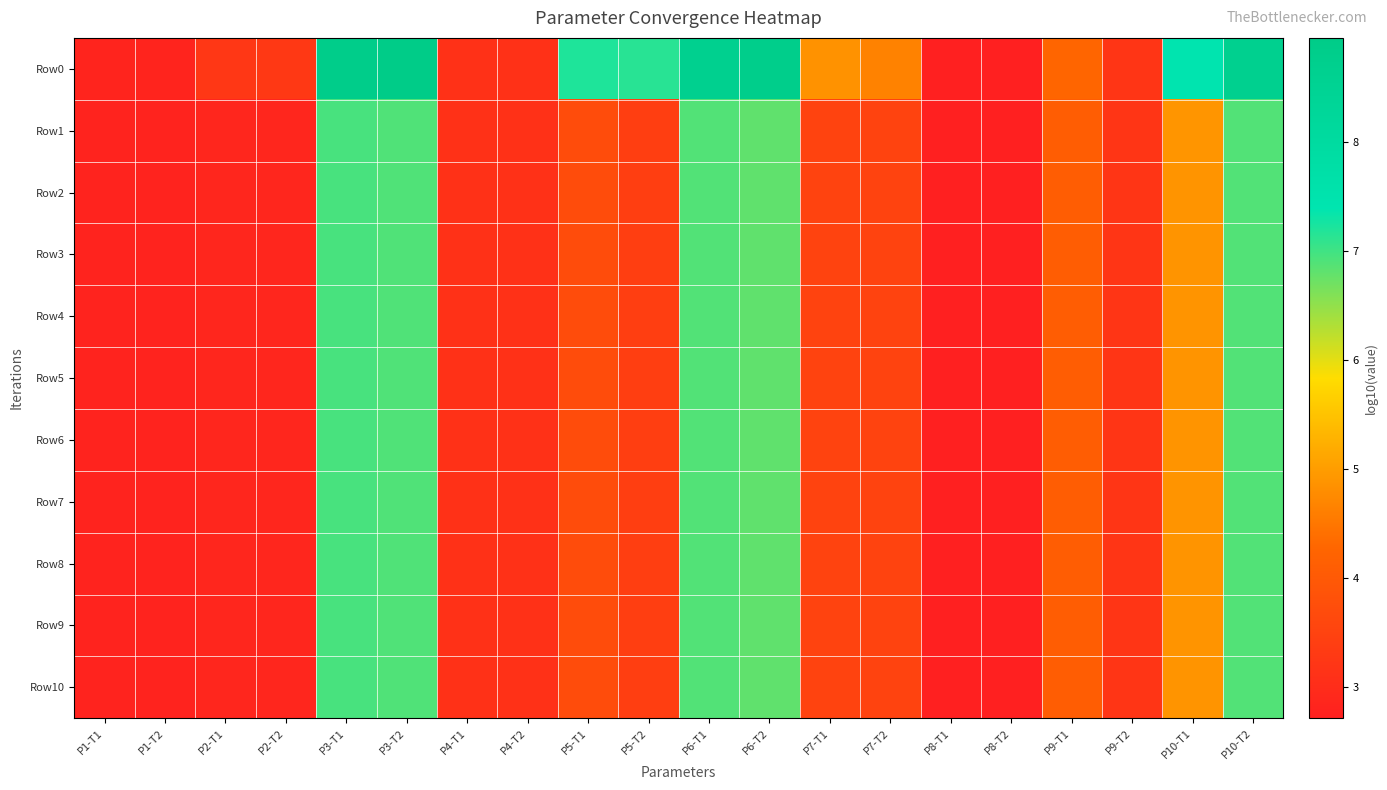

Reading left to right, extract all data points from this chart.

Row0: P1-T1=2.8	P1-T2=2.8	P2-T1=3.3	P2-T2=3.3	P3-T1=8.8	P3-T2=9.0	P4-T1=3.1	P4-T2=3.1	P5-T1=7.2	P5-T2=7.1	P6-T1=8.6	P6-T2=8.8	P7-T1=4.9	P7-T2=4.6	P8-T1=2.7	P8-T2=2.7	P9-T1=4.3	P9-T2=3.2	P10-T1=7.4	P10-T2=8.7
Row1: P1-T1=2.8	P1-T2=2.8	P2-T1=2.9	P2-T2=2.9	P3-T1=6.9	P3-T2=6.9	P4-T1=3.1	P4-T2=3.1	P5-T1=3.7	P5-T2=3.4	P6-T1=6.9	P6-T2=6.8	P7-T1=3.5	P7-T2=3.5	P8-T1=2.7	P8-T2=2.7	P9-T1=4.1	P9-T2=3.2	P10-T1=4.9	P10-T2=6.9
Row2: P1-T1=2.8	P1-T2=2.8	P2-T1=2.9	P2-T2=2.9	P3-T1=6.9	P3-T2=6.9	P4-T1=3.1	P4-T2=3.1	P5-T1=3.7	P5-T2=3.4	P6-T1=6.9	P6-T2=6.8	P7-T1=3.5	P7-T2=3.5	P8-T1=2.7	P8-T2=2.7	P9-T1=4.1	P9-T2=3.2	P10-T1=4.9	P10-T2=6.9
Row3: P1-T1=2.8	P1-T2=2.8	P2-T1=2.9	P2-T2=2.9	P3-T1=6.9	P3-T2=6.9	P4-T1=3.1	P4-T2=3.1	P5-T1=3.7	P5-T2=3.4	P6-T1=6.9	P6-T2=6.8	P7-T1=3.5	P7-T2=3.5	P8-T1=2.7	P8-T2=2.7	P9-T1=4.1	P9-T2=3.2	P10-T1=4.9	P10-T2=6.9
Row4: P1-T1=2.8	P1-T2=2.8	P2-T1=2.9	P2-T2=2.9	P3-T1=6.9	P3-T2=6.9	P4-T1=3.1	P4-T2=3.1	P5-T1=3.7	P5-T2=3.4	P6-T1=6.9	P6-T2=6.8	P7-T1=3.5	P7-T2=3.5	P8-T1=2.7	P8-T2=2.7	P9-T1=4.1	P9-T2=3.2	P10-T1=4.9	P10-T2=6.9
Row5: P1-T1=2.8	P1-T2=2.8	P2-T1=2.9	P2-T2=2.9	P3-T1=6.9	P3-T2=6.9	P4-T1=3.1	P4-T2=3.1	P5-T1=3.7	P5-T2=3.4	P6-T1=6.9	P6-T2=6.8	P7-T1=3.5	P7-T2=3.5	P8-T1=2.7	P8-T2=2.7	P9-T1=4.1	P9-T2=3.2	P10-T1=4.9	P10-T2=6.9
Row6: P1-T1=2.8	P1-T2=2.8	P2-T1=2.9	P2-T2=2.9	P3-T1=6.9	P3-T2=6.9	P4-T1=3.1	P4-T2=3.1	P5-T1=3.7	P5-T2=3.4	P6-T1=6.9	P6-T2=6.8	P7-T1=3.5	P7-T2=3.5	P8-T1=2.7	P8-T2=2.7	P9-T1=4.1	P9-T2=3.2	P10-T1=4.9	P10-T2=6.9
Row7: P1-T1=2.8	P1-T2=2.8	P2-T1=2.9	P2-T2=2.9	P3-T1=6.9	P3-T2=6.9	P4-T1=3.1	P4-T2=3.1	P5-T1=3.7	P5-T2=3.4	P6-T1=6.9	P6-T2=6.8	P7-T1=3.5	P7-T2=3.5	P8-T1=2.7	P8-T2=2.7	P9-T1=4.1	P9-T2=3.2	P10-T1=4.9	P10-T2=6.9
Row8: P1-T1=2.8	P1-T2=2.8	P2-T1=2.9	P2-T2=2.9	P3-T1=6.9	P3-T2=6.9	P4-T1=3.1	P4-T2=3.1	P5-T1=3.7	P5-T2=3.4	P6-T1=6.9	P6-T2=6.8	P7-T1=3.5	P7-T2=3.5	P8-T1=2.7	P8-T2=2.7	P9-T1=4.1	P9-T2=3.2	P10-T1=4.9	P10-T2=6.9
Row9: P1-T1=2.8	P1-T2=2.8	P2-T1=2.9	P2-T2=2.9	P3-T1=6.9	P3-T2=6.9	P4-T1=3.1	P4-T2=3.1	P5-T1=3.7	P5-T2=3.4	P6-T1=6.9	P6-T2=6.8	P7-T1=3.5	P7-T2=3.5	P8-T1=2.7	P8-T2=2.7	P9-T1=4.1	P9-T2=3.2	P10-T1=4.9	P10-T2=6.9
Row10: P1-T1=2.8	P1-T2=2.8	P2-T1=2.9	P2-T2=2.9	P3-T1=6.9	P3-T2=6.9	P4-T1=3.1	P4-T2=3.1	P5-T1=3.7	P5-T2=3.4	P6-T1=6.9	P6-T2=6.8	P7-T1=3.5	P7-T2=3.5	P8-T1=2.7	P8-T2=2.7	P9-T1=4.1	P9-T2=3.2	P10-T1=4.9	P10-T2=6.9